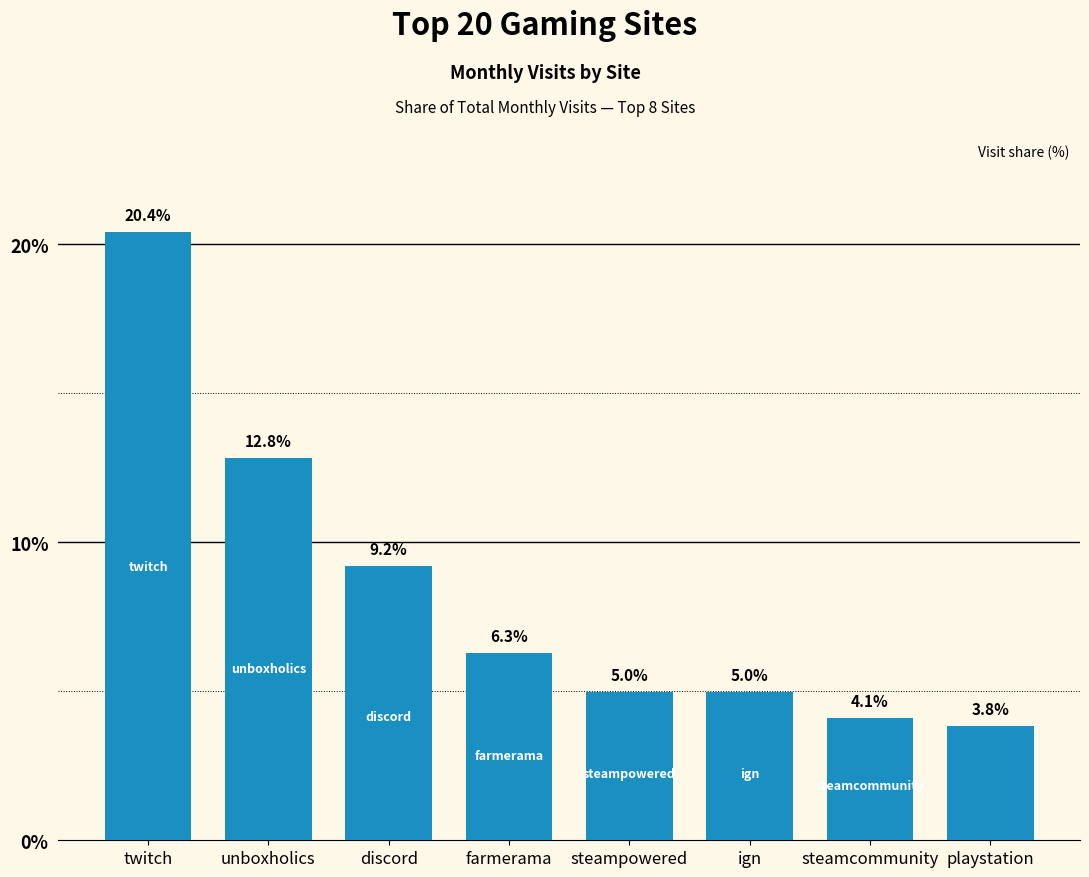

Count the number of categories in the chart.

8